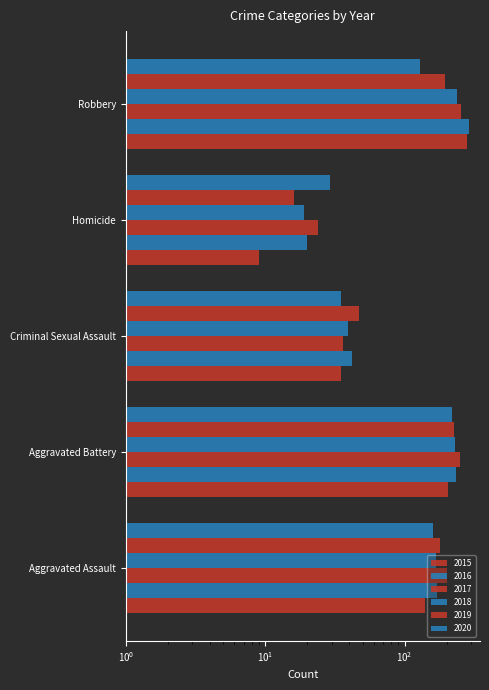

How many data points in 2020 are above 130?

2